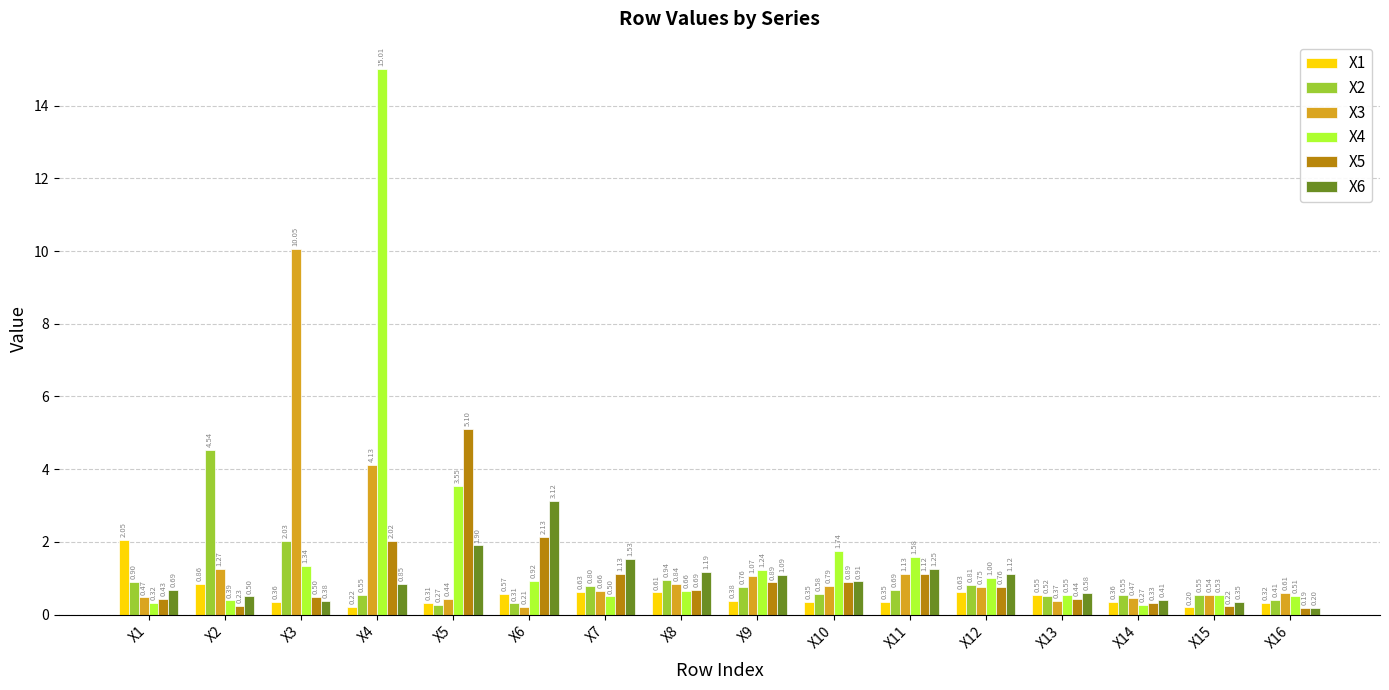

How many groups of bars are there?

16